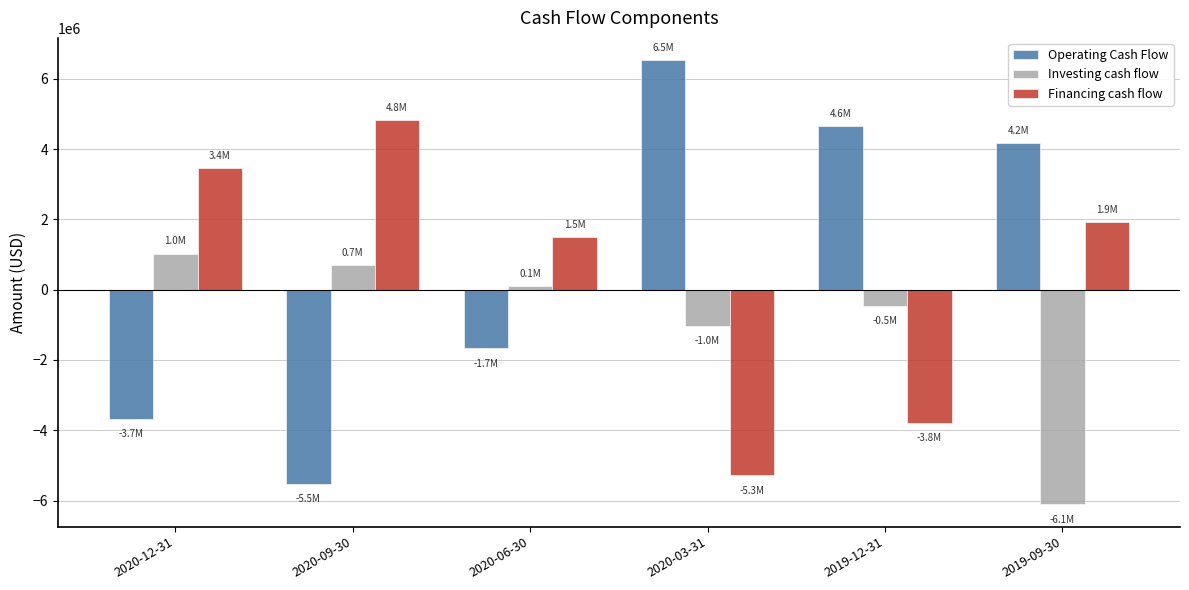

The Financing cash flow series shows -7480112 at 2020-03-31. True or false?

False